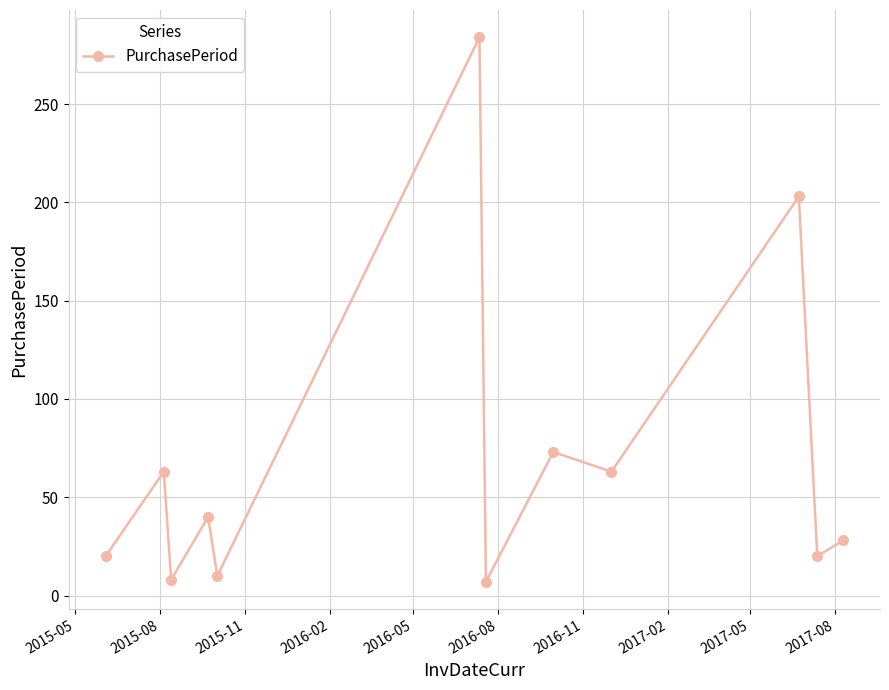

What is the greatest value displayed?

284